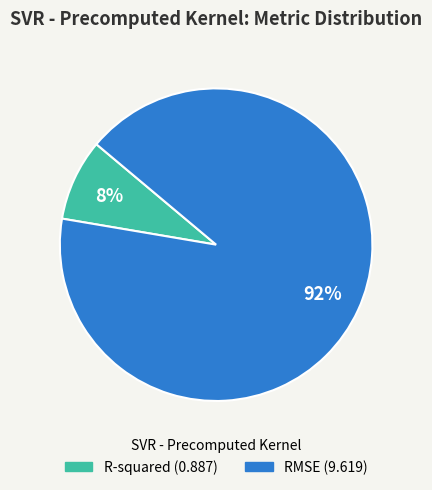

Is the sum of RMSE and R-squared greater than half?

Yes